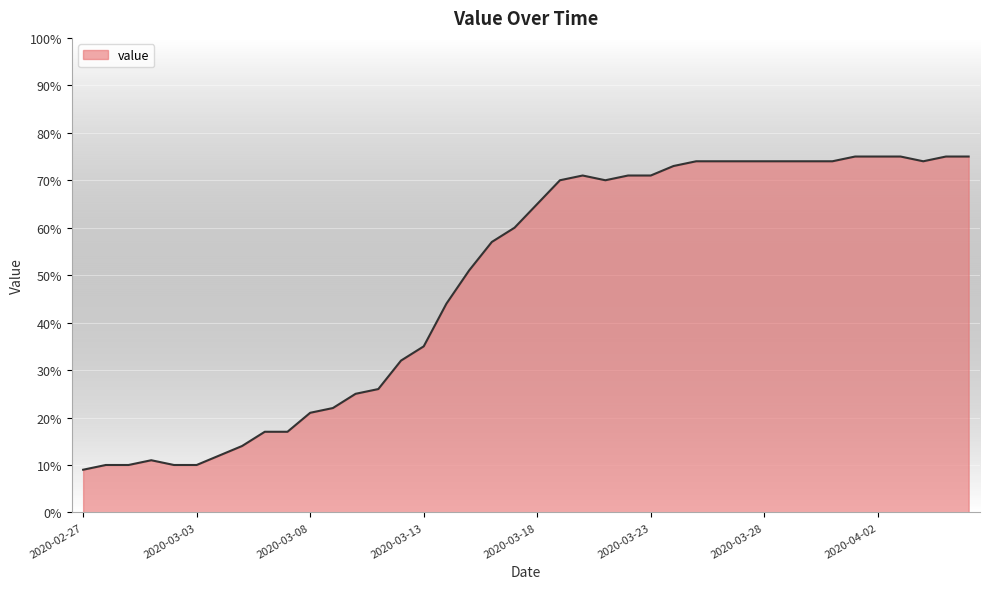

What is the maximum value shown in the chart?

75